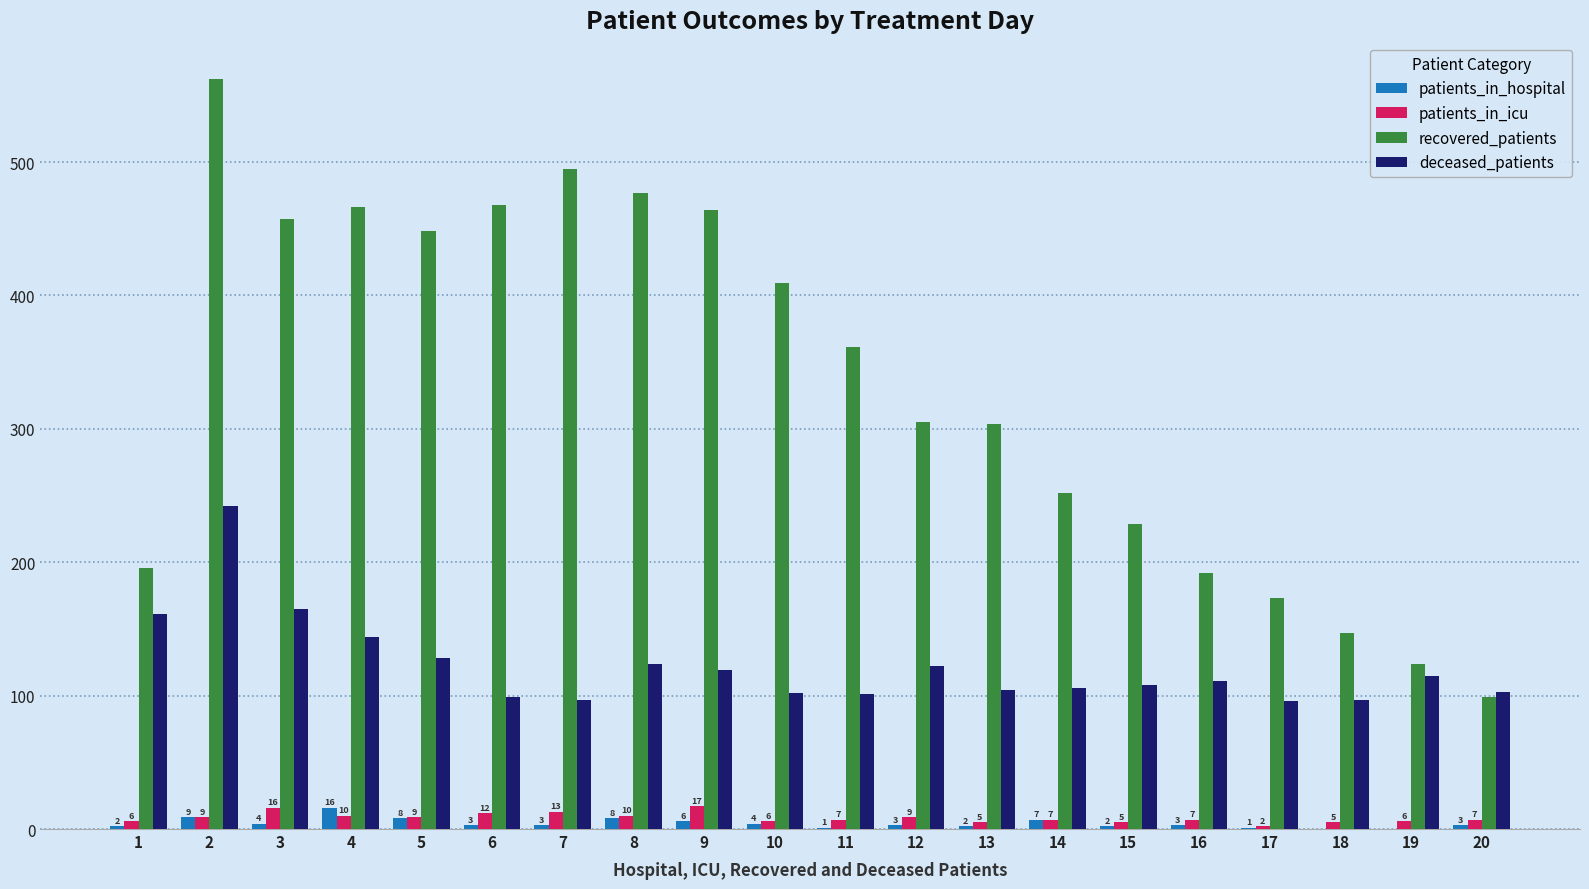

Which series has the largest total across all categories?

recovered_patients